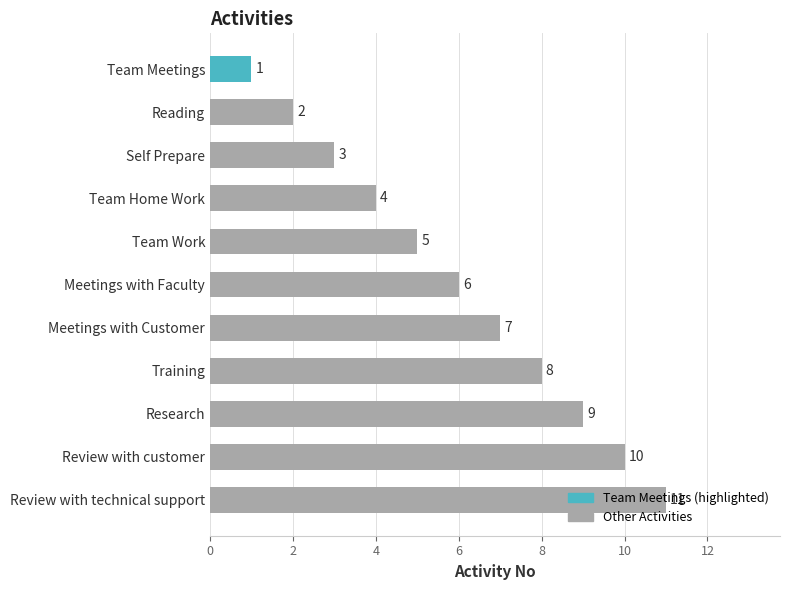

What is the sum of all values?

66